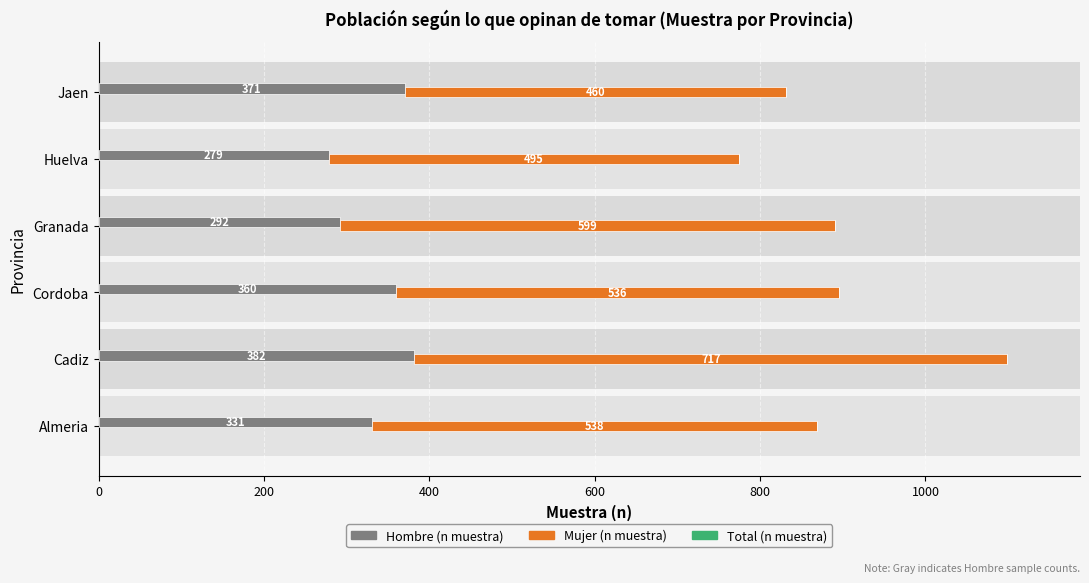

The value of Hombre (n muestra) at Granada is 406.5. True or false?

False